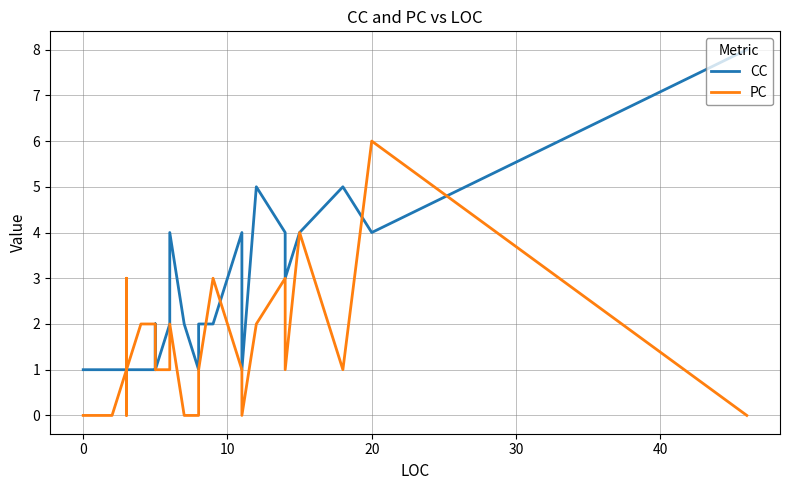

Is this an area chart (filled region under the line)?

No